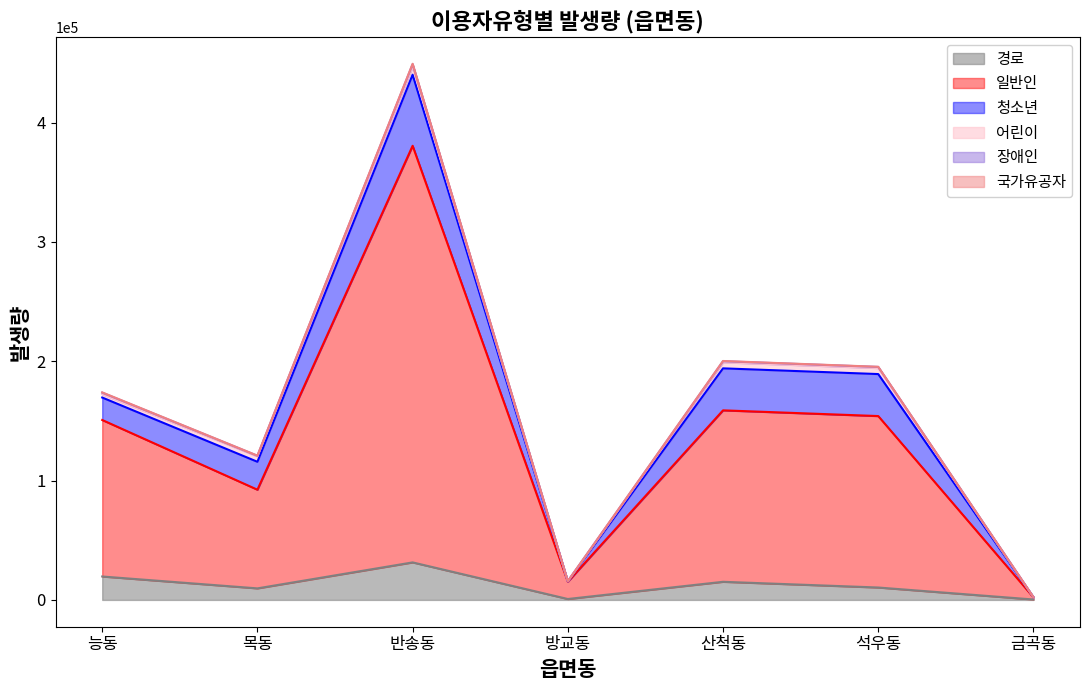

Which series has the widest spread of values?

일반인